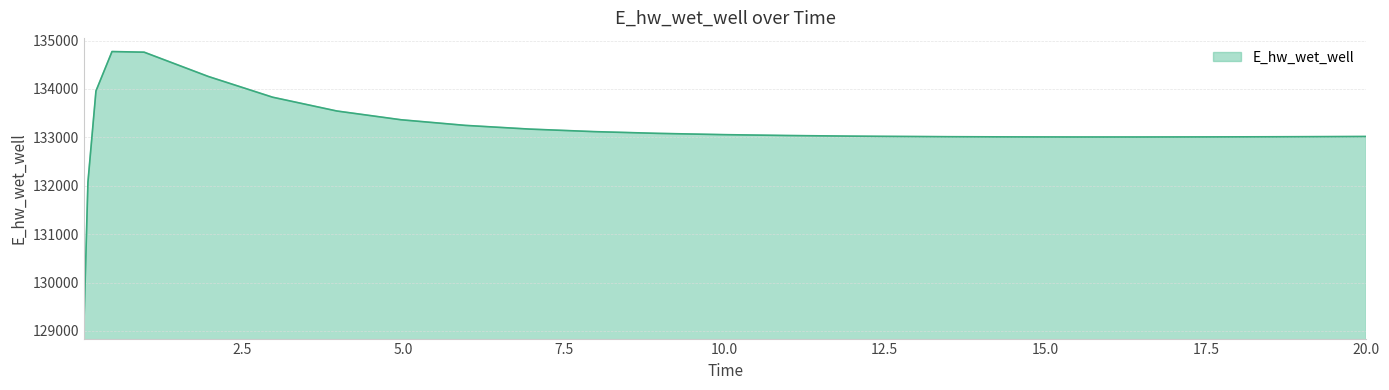

Does the chart have visible grid lines?

Yes